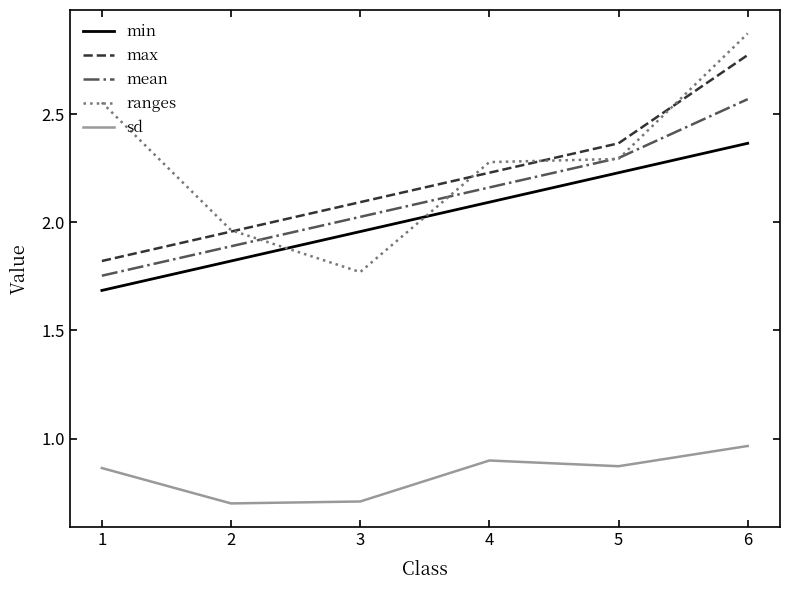

At how many categories does at least one series exceed 1?

6